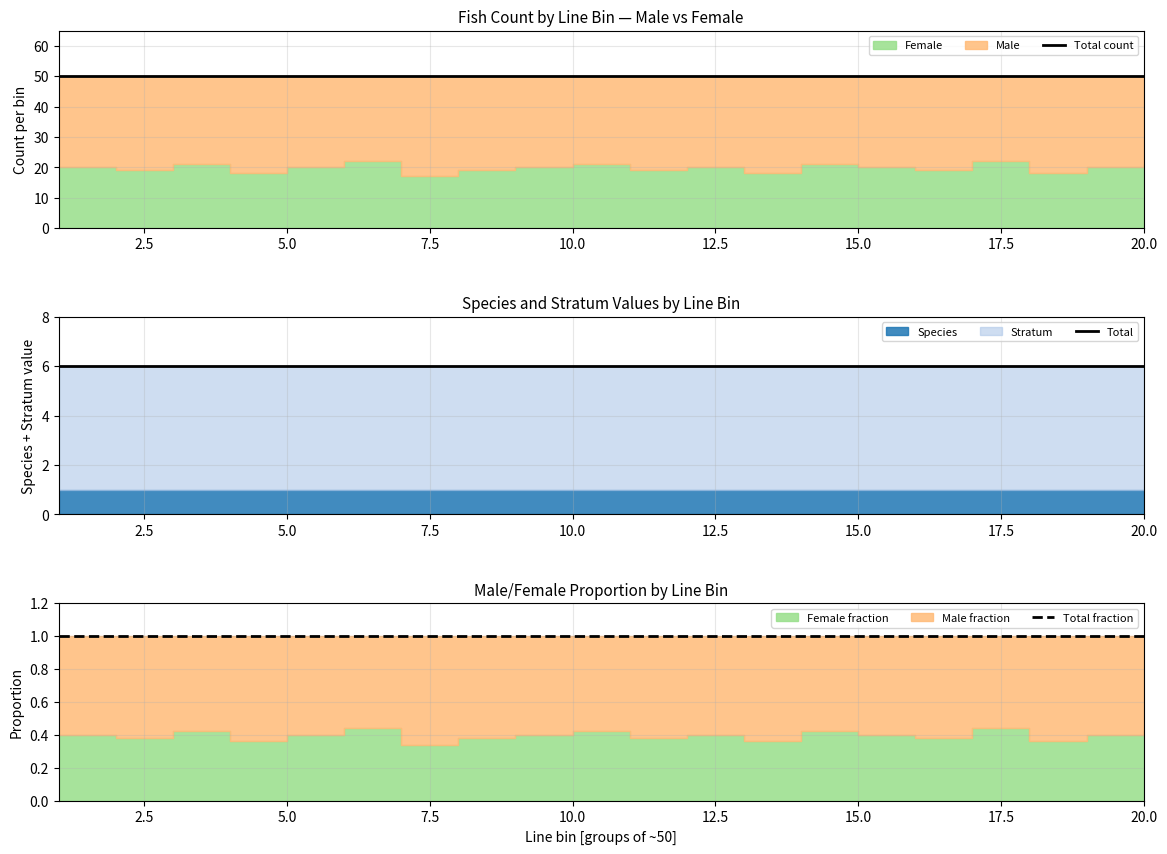

How many lines are shown in the chart?

3